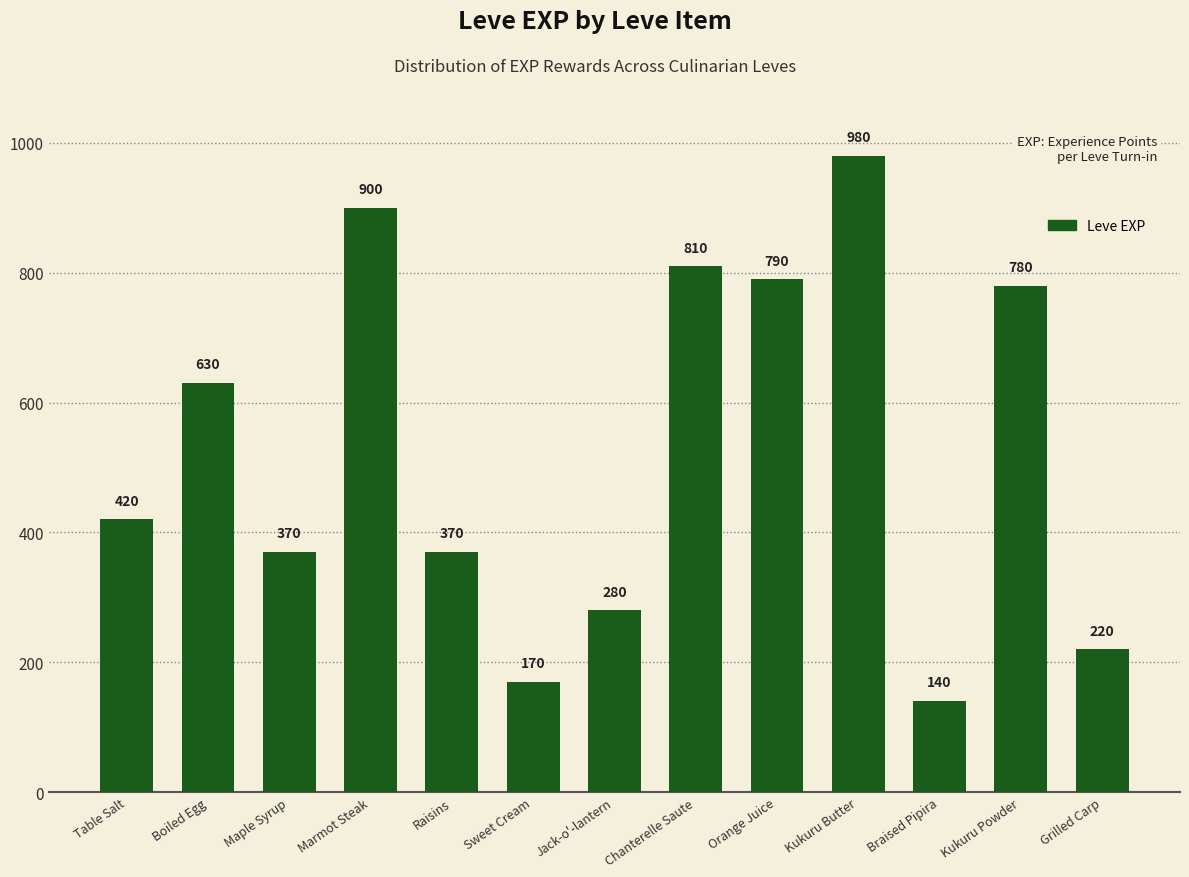

Reading left to right, extract all data points from this chart.

420	630	370	900	370	170	280	810	790	980	140	780	220